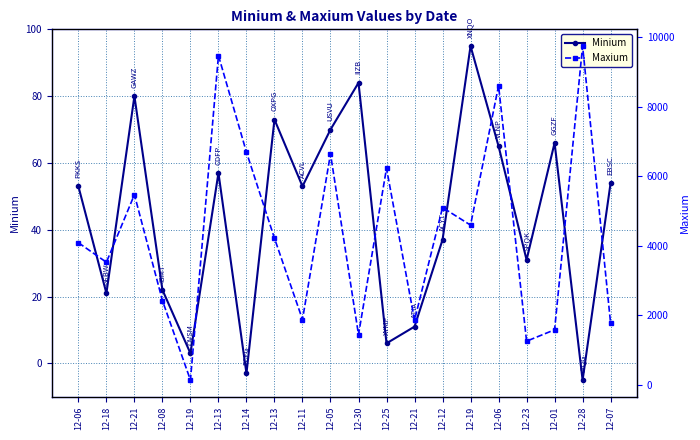

True or false: Minium and Maxium cross at least once.

False